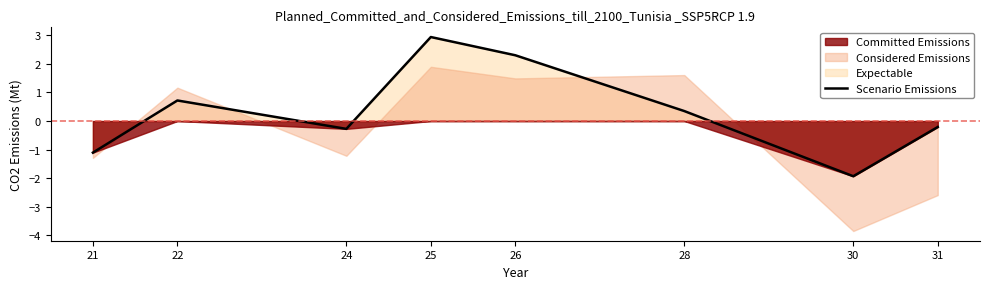

Where does the Scenario Emissions series first go above 0?

22